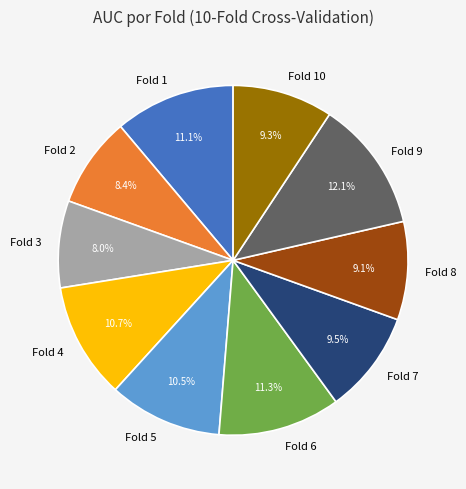

Which slice is the largest?

Fold 9